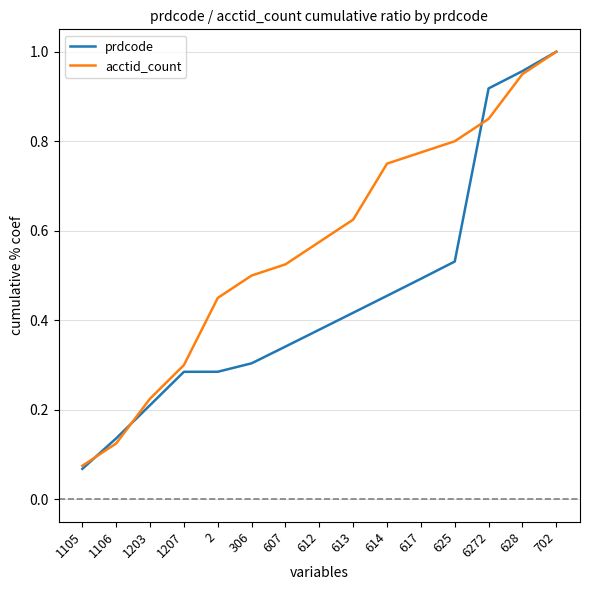

Is the value of acctid_count at 1105 greater than the value of prdcode at 306?

No